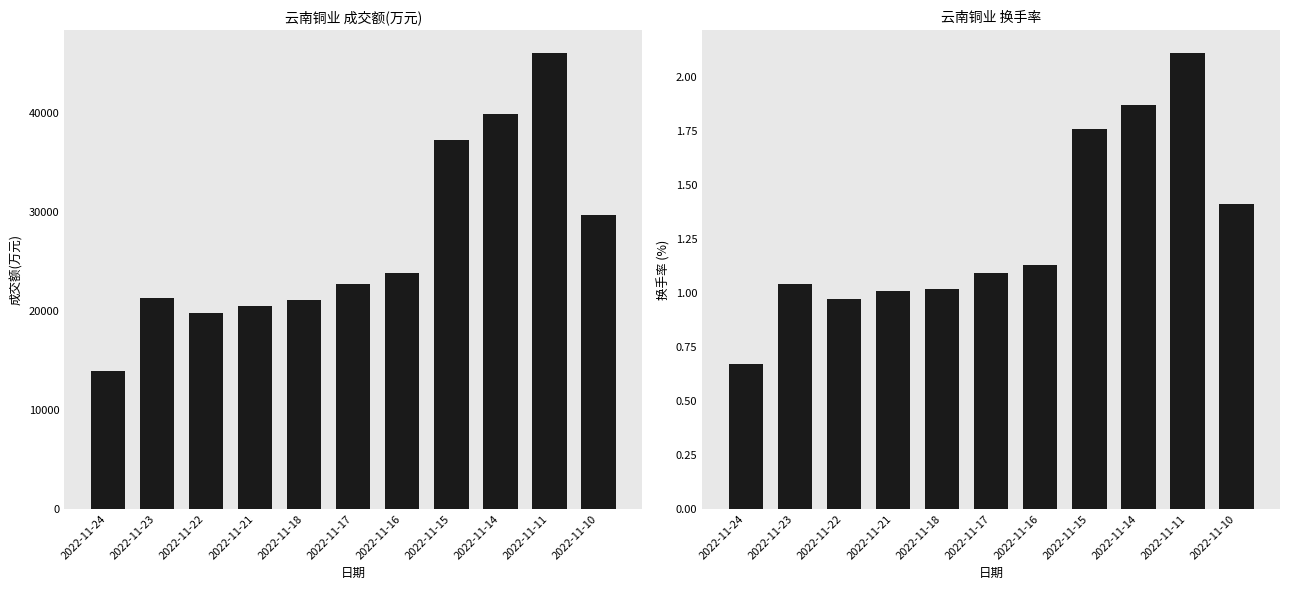

Reading right to left, extract all data points from this chart.

成交额(万元): 29754.0	46091.0	39898.0	37246.0	23863.0	22750.0	21098.0	20543.0	19852.0	21331.0	13894.0
换手率: 1.4	2.1	1.9	1.8	1.1	1.1	1.0	1.0	1.0	1.0	0.7